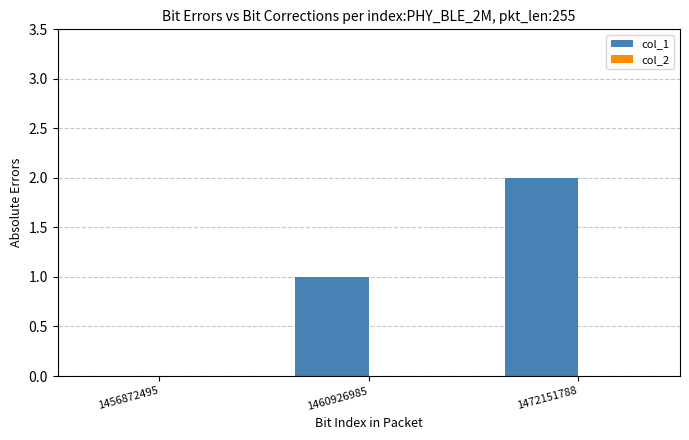

Which label corresponds to the largest value in the chart?

1472151788